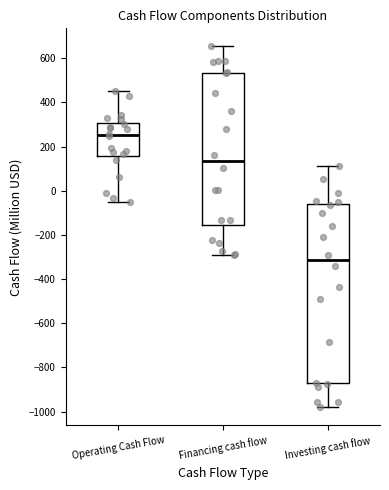

Which box's median line is the lowest?

Investing cash flow